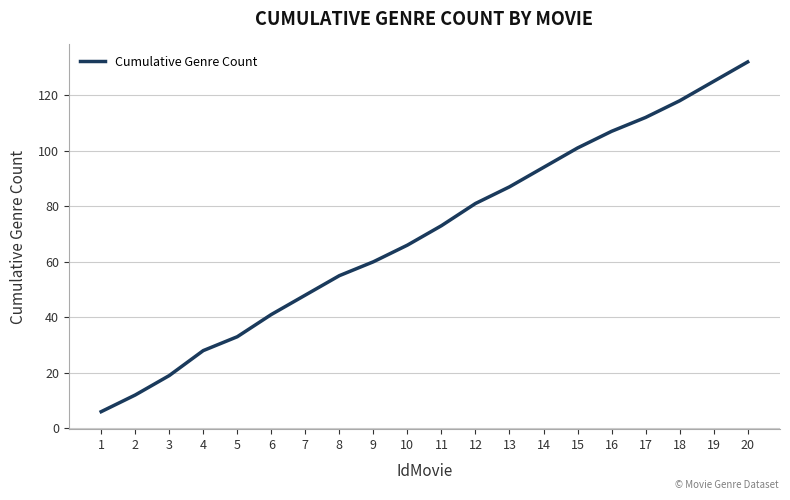

What is the average value?

70